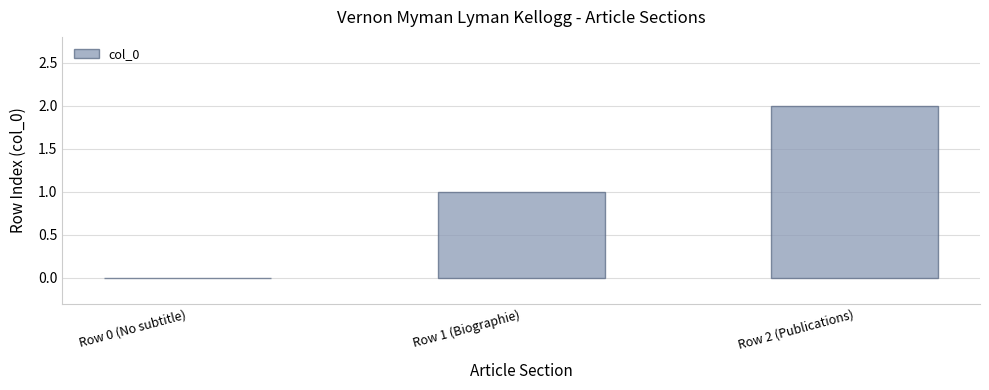

Which label corresponds to the largest value in the chart?

Row 2 (Publications)